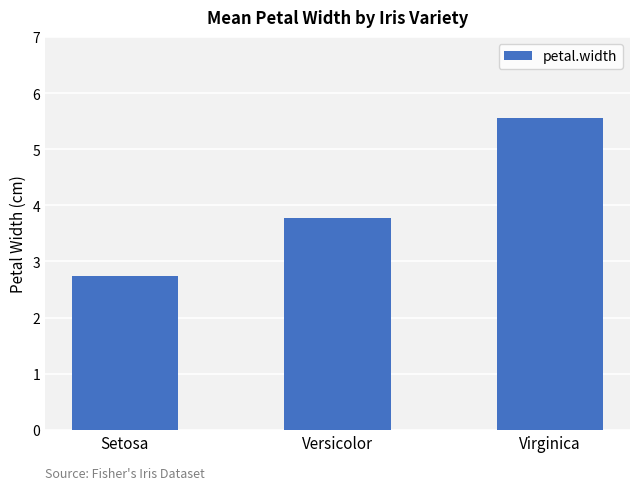

What is the value of the 1st bar from the left?

2.7